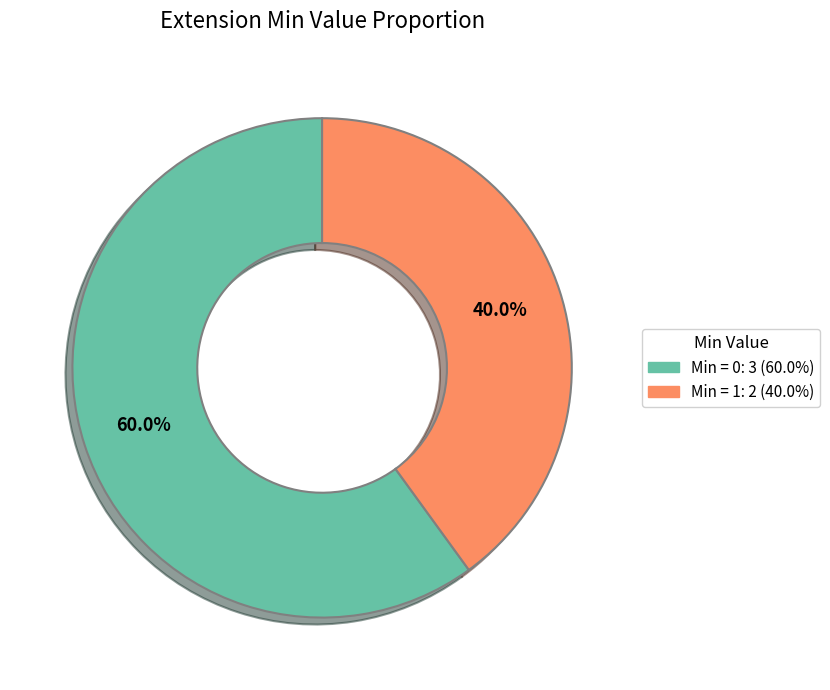

Count the number of slices in the pie.

2